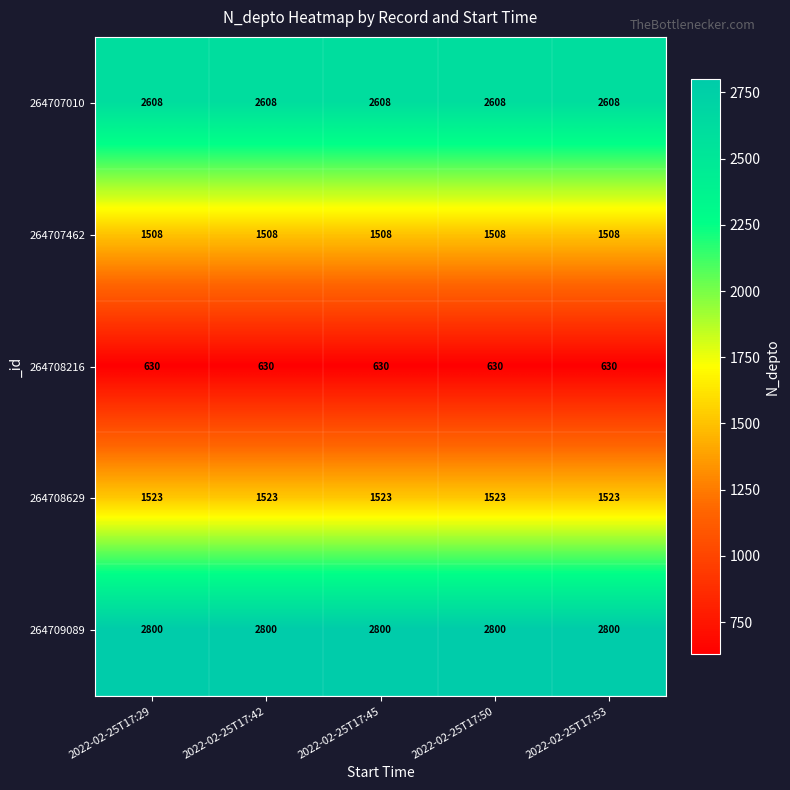

Count the number of data series in this chart.

5